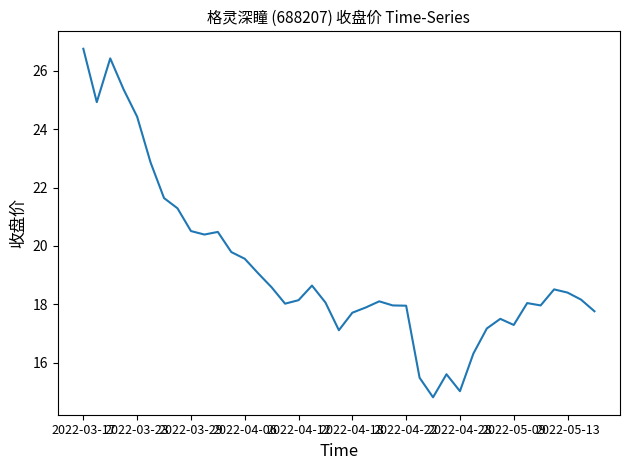

What is the smallest value displayed?

14.8